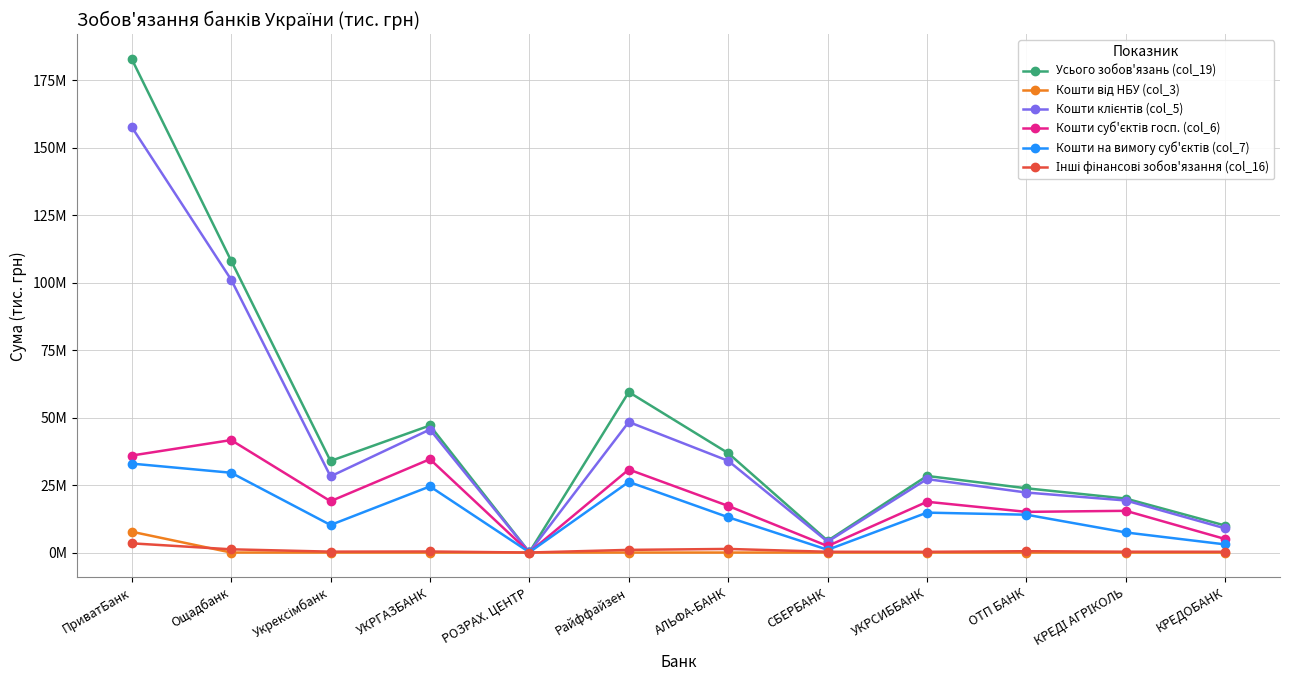

At how many categories does at least one series exceed 118511667?

1